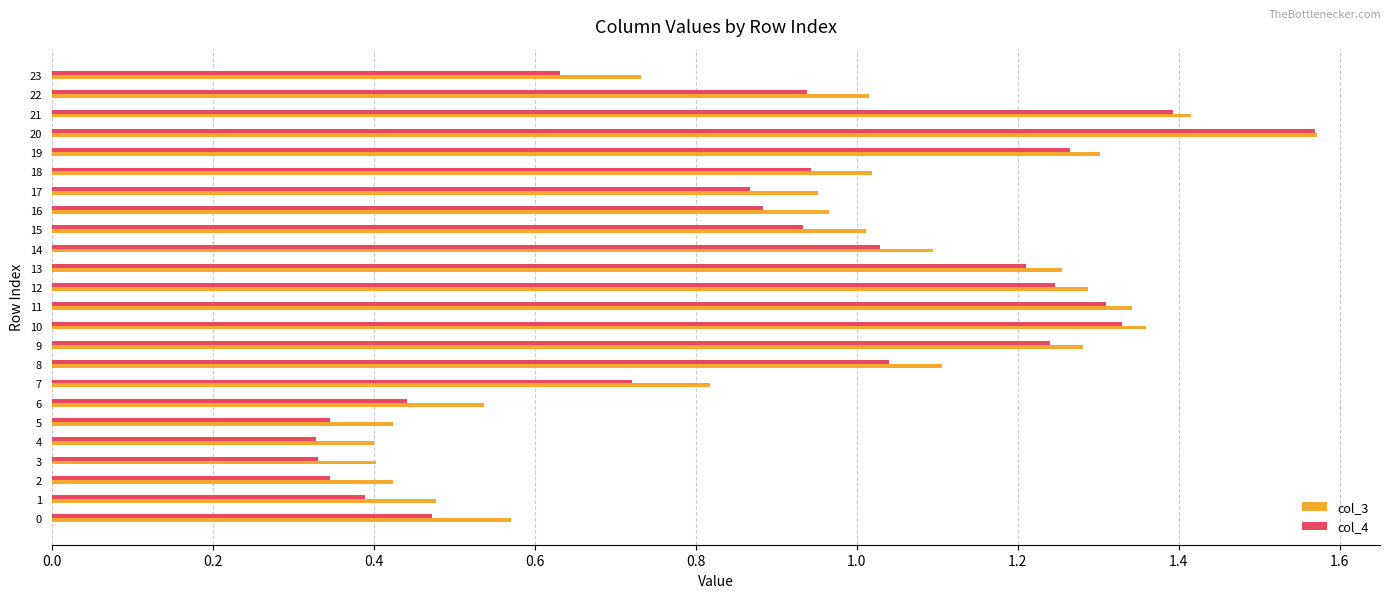

Which category has the highest value across all series?

20